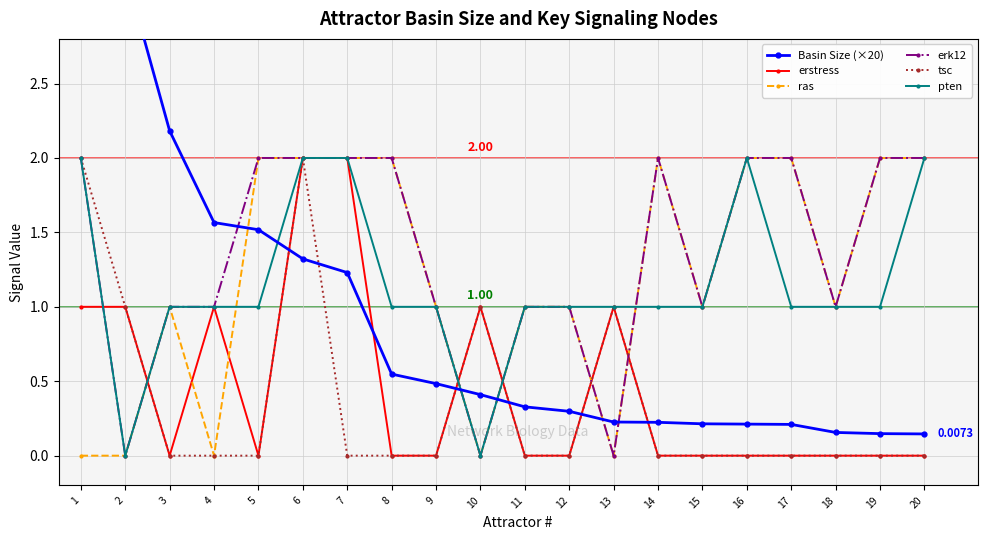

What is the average value of the ras series?

1.2